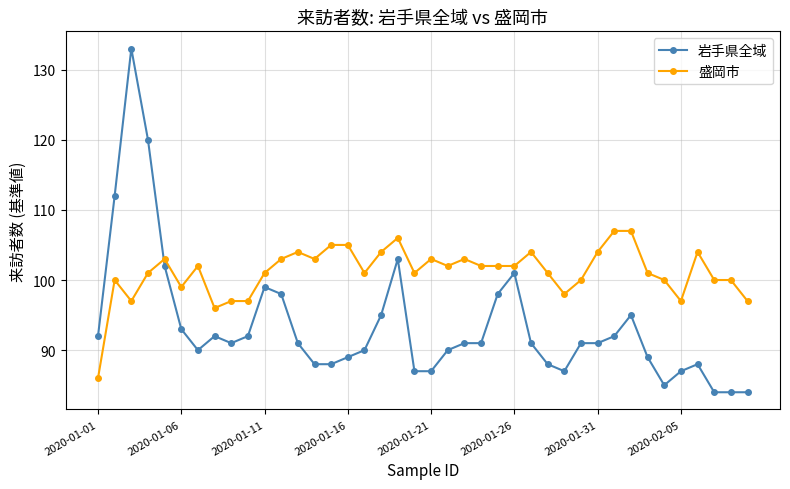

True or false: 盛岡市 has more than 0 interior local peaks.

True